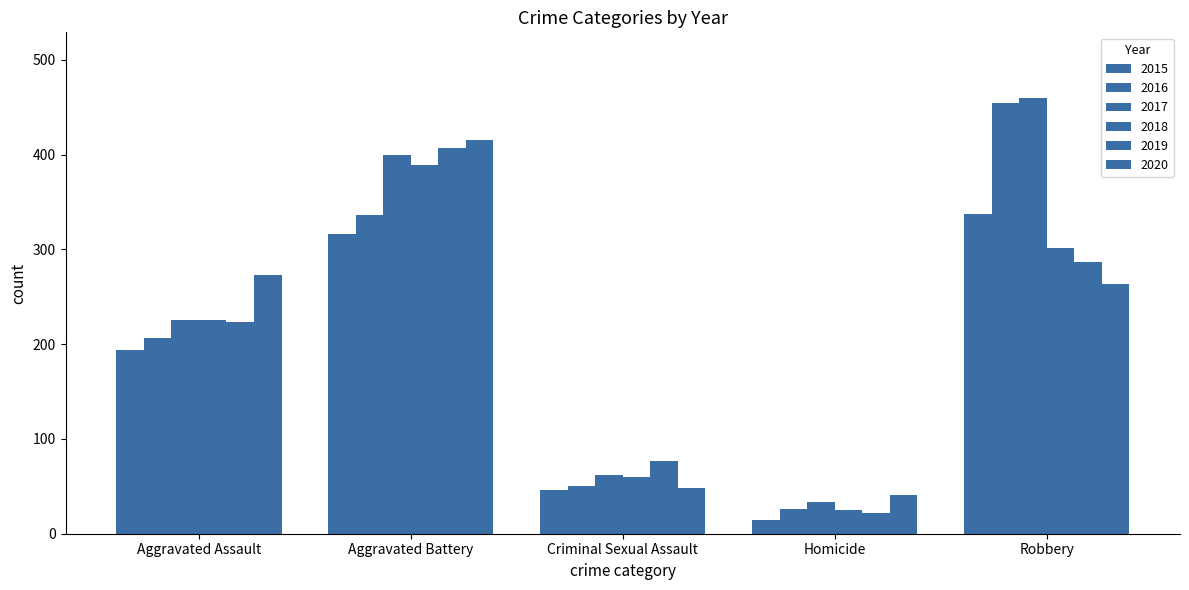

How many distinct data groups are displayed?

6